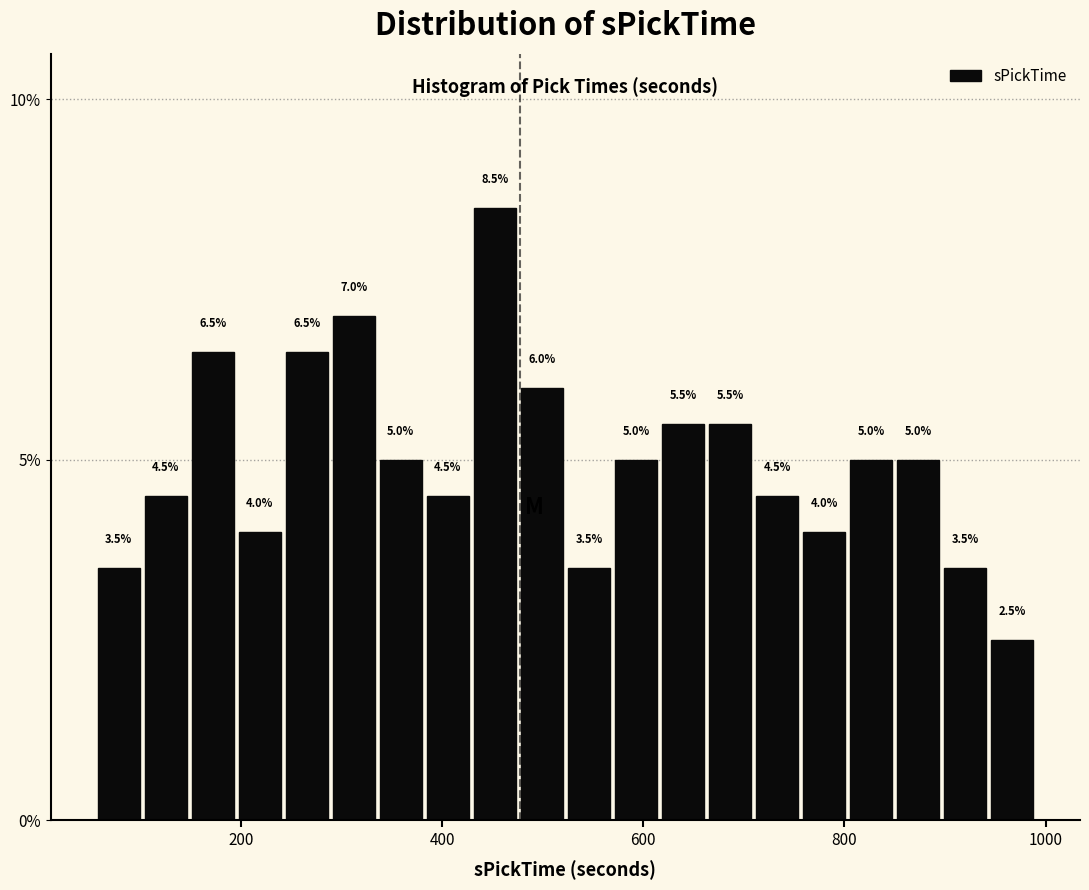

Read against the x-axis, roughly where is the centre of the tallest bar?

460